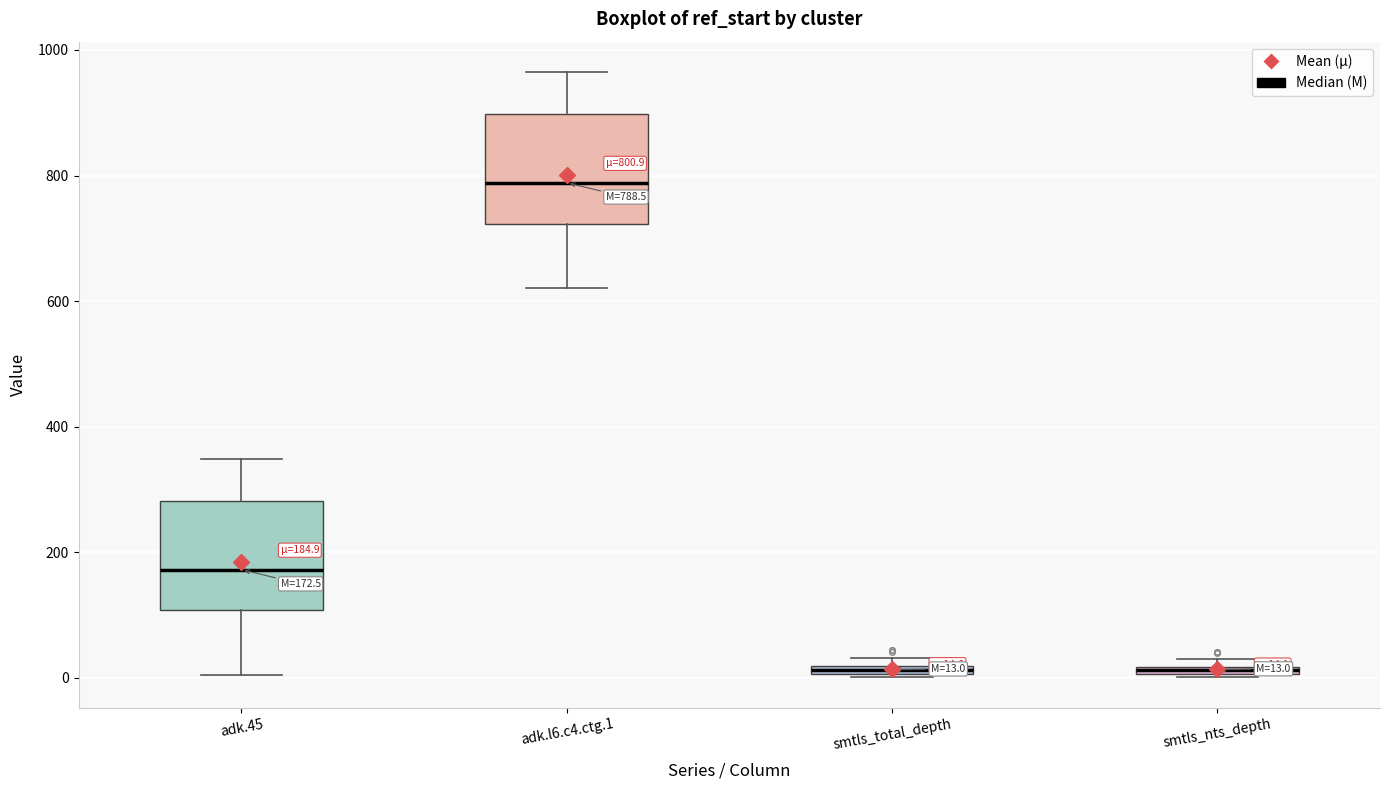

Which box has the highest median line?

adk.l6.c4.ctg.1